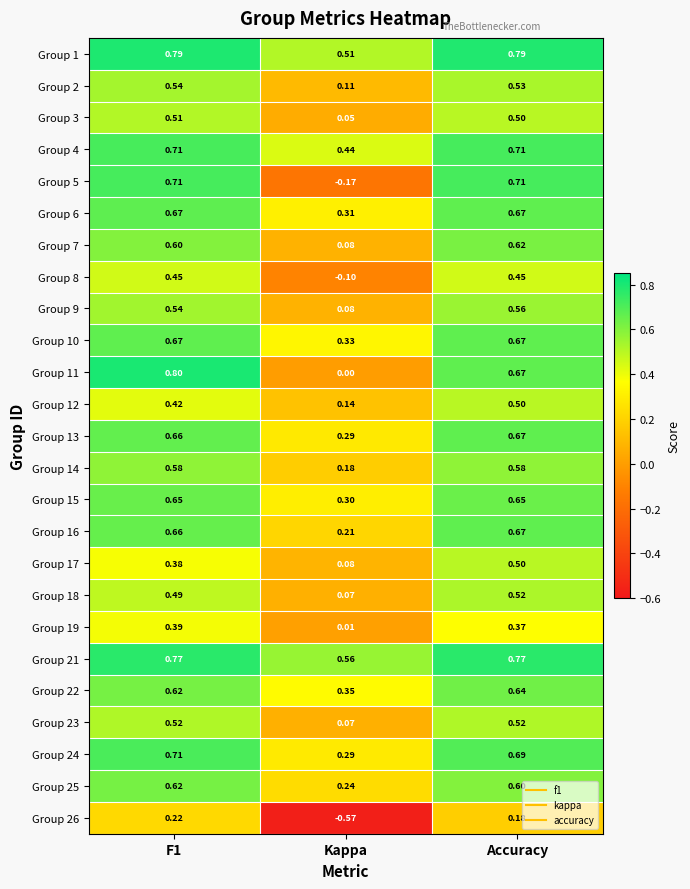

At which category is the sum across all series the highest?

Accuracy